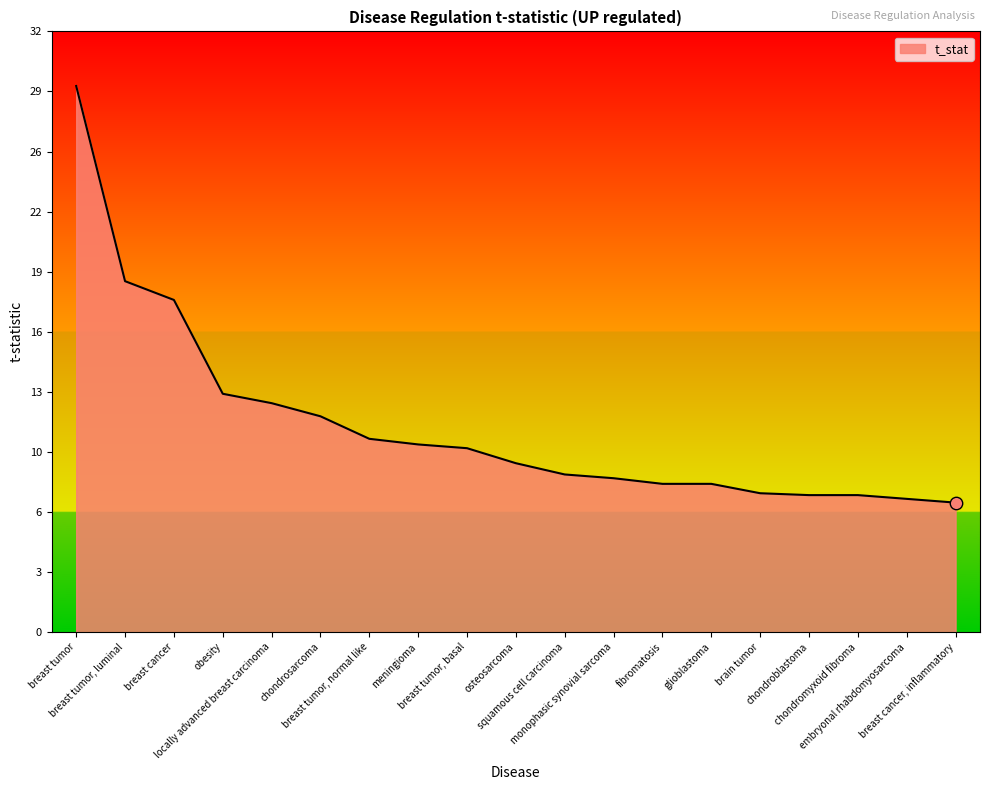

What is the change in value from breast cancer to osteosarcoma?

-8.7